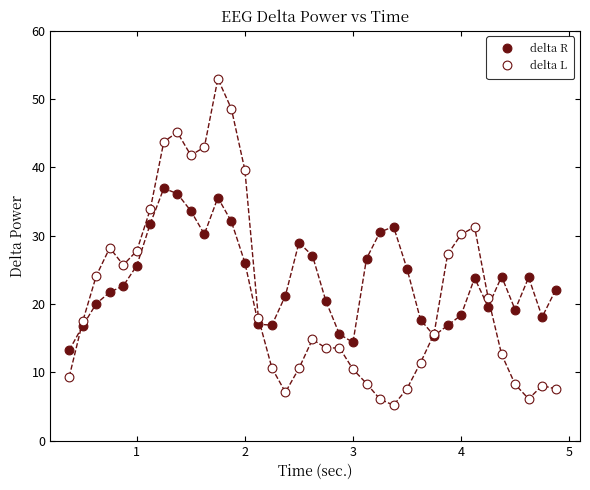

Which series has the widest spread of Y values?

delta L